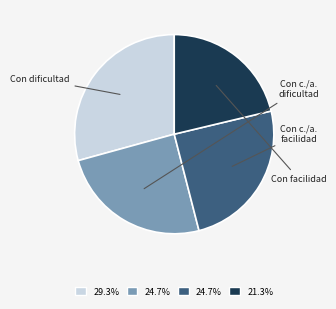

Is there a majority slice in this chart?

No